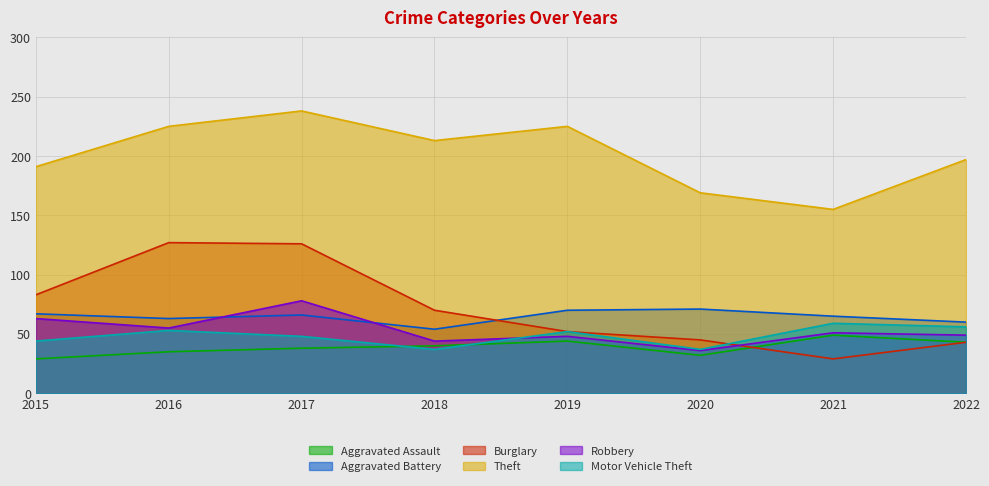

Which label corresponds to the largest value in the chart?

2017